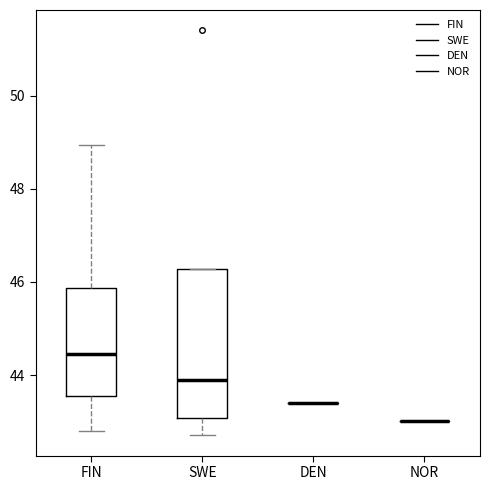

Comparing the boxes themselves (not the whiskers), which one is the tallest?

SWE